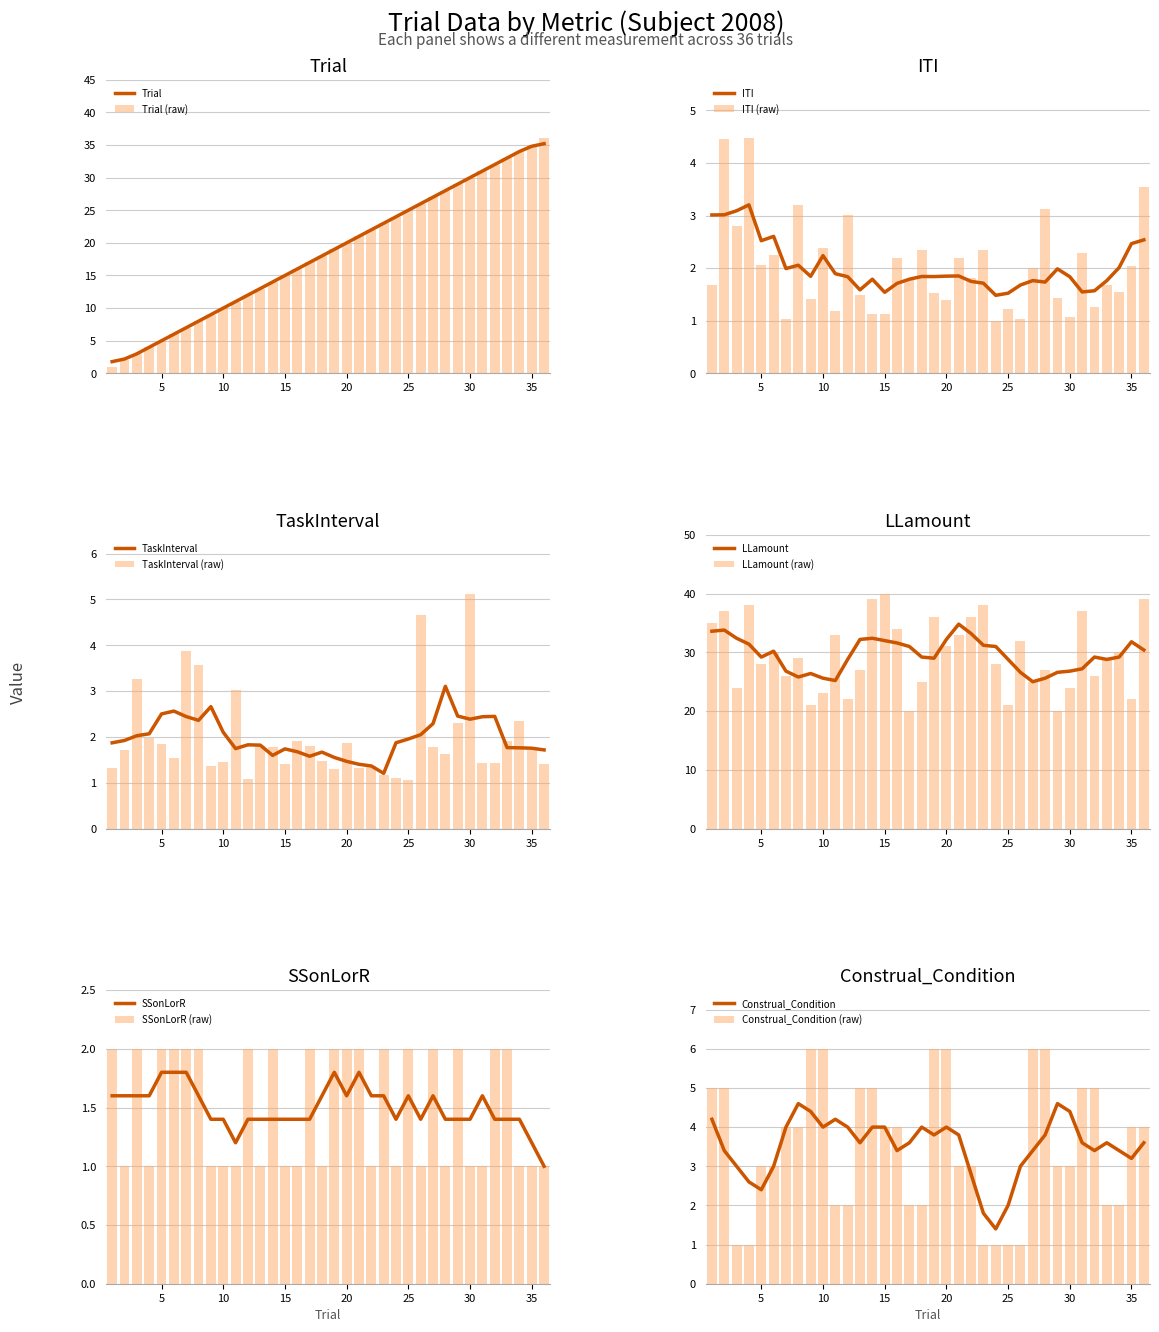

What is the sum of the LLamount values at 25 and 21?

54.0